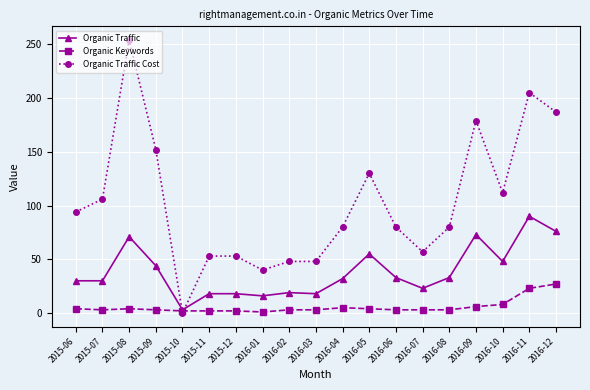

Where do Organic Traffic Cost and Organic Keywords first cross each other?

2015-09 and 2015-10